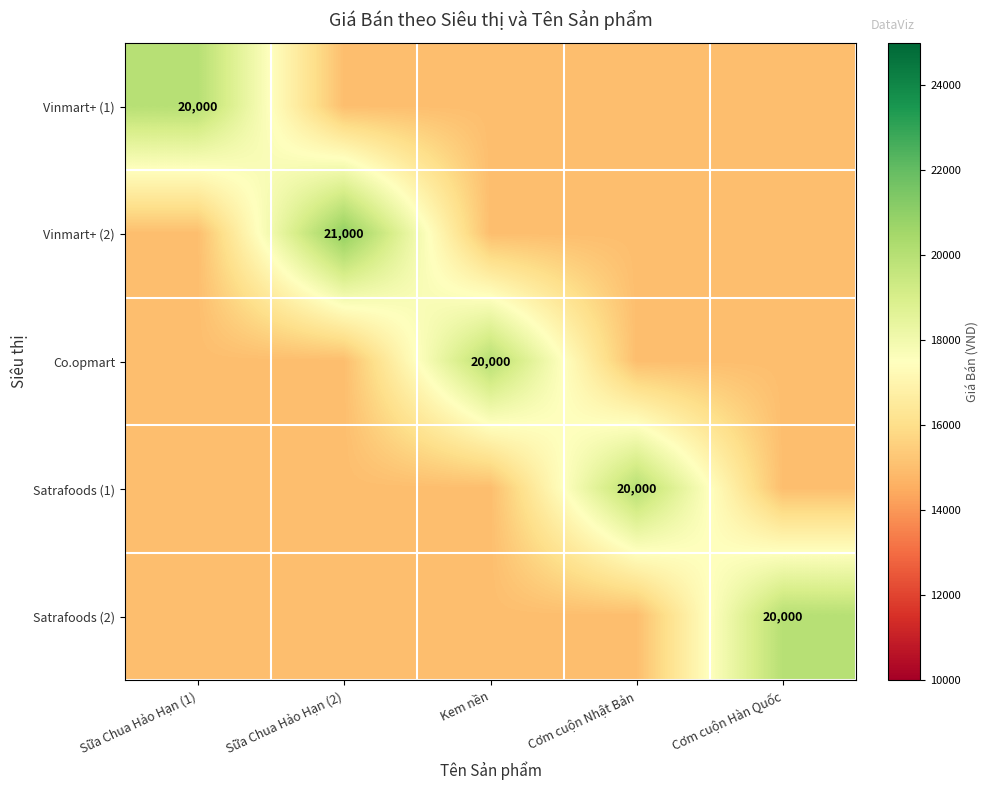

What value does the Vinmart+ (1) series have at Sữa Chua Hảo Hạn (1), to the nearest 50?

20000